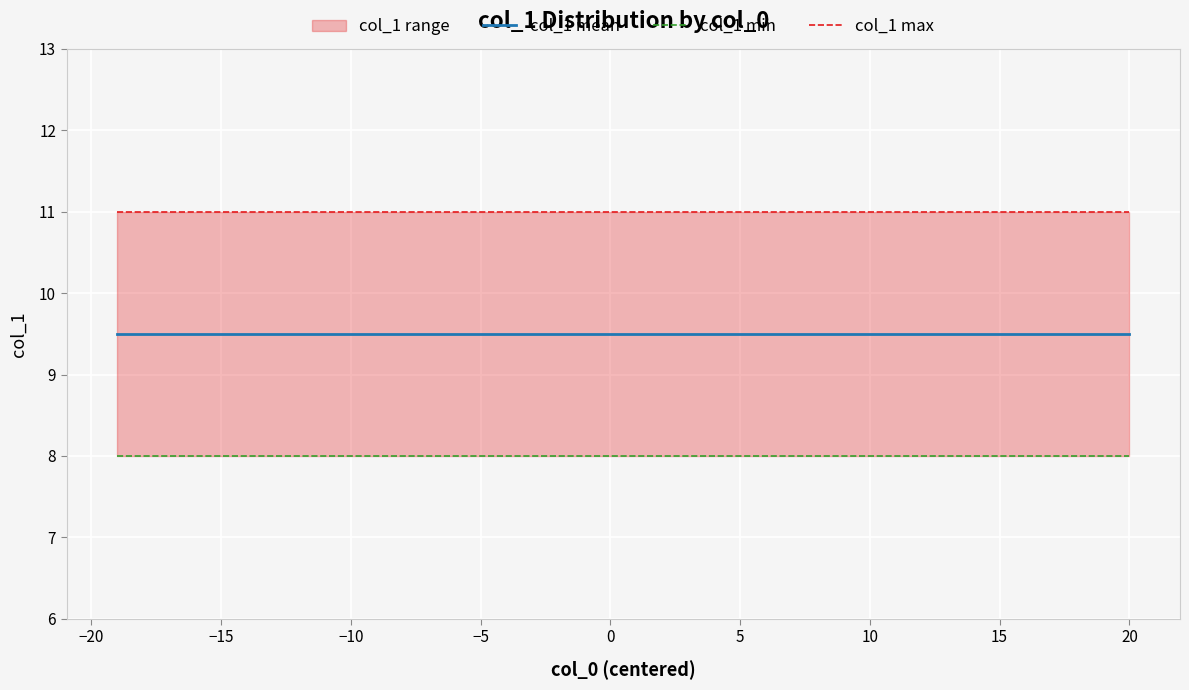

The value of col_1 mean at −15 is 6.1. True or false?

False